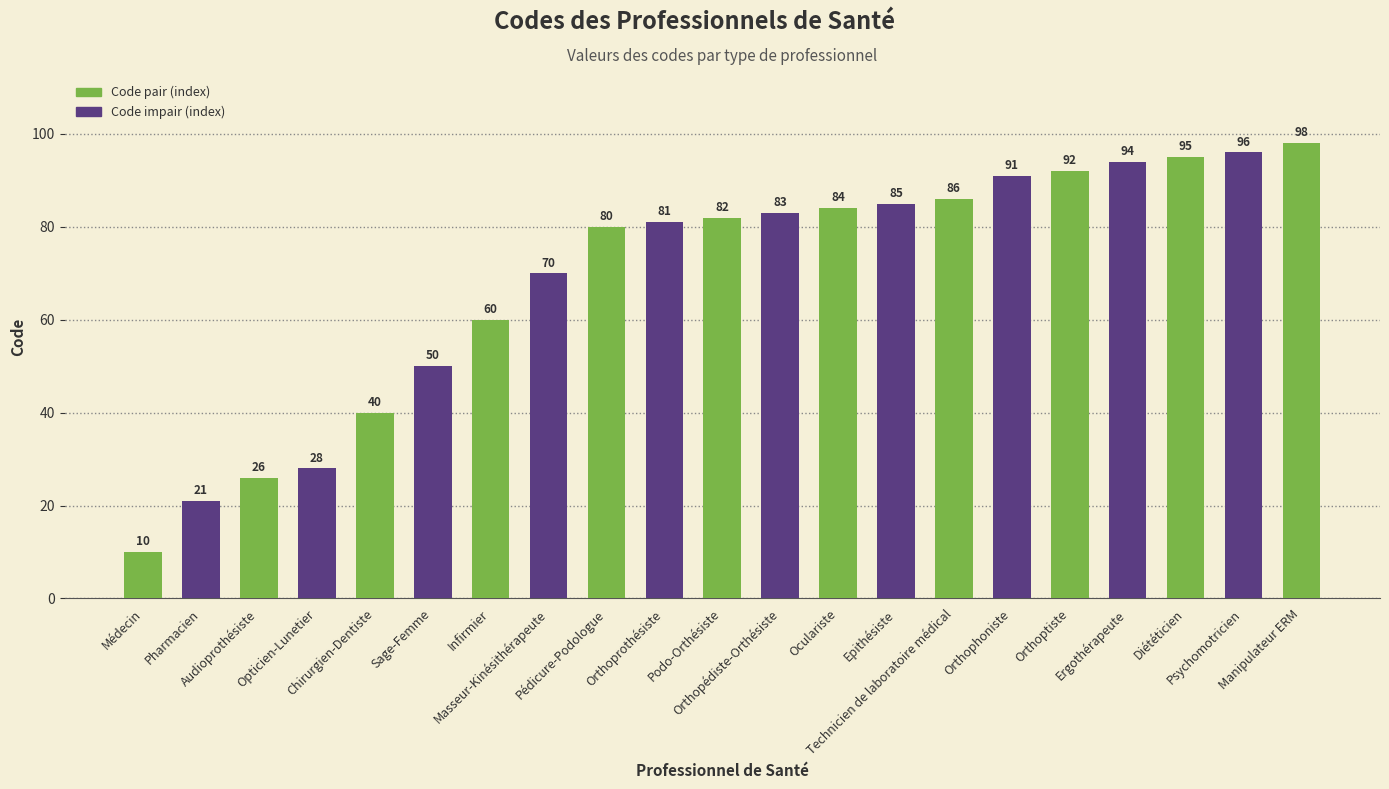

Is it true that the value at Ergothérapeute is 50?

False